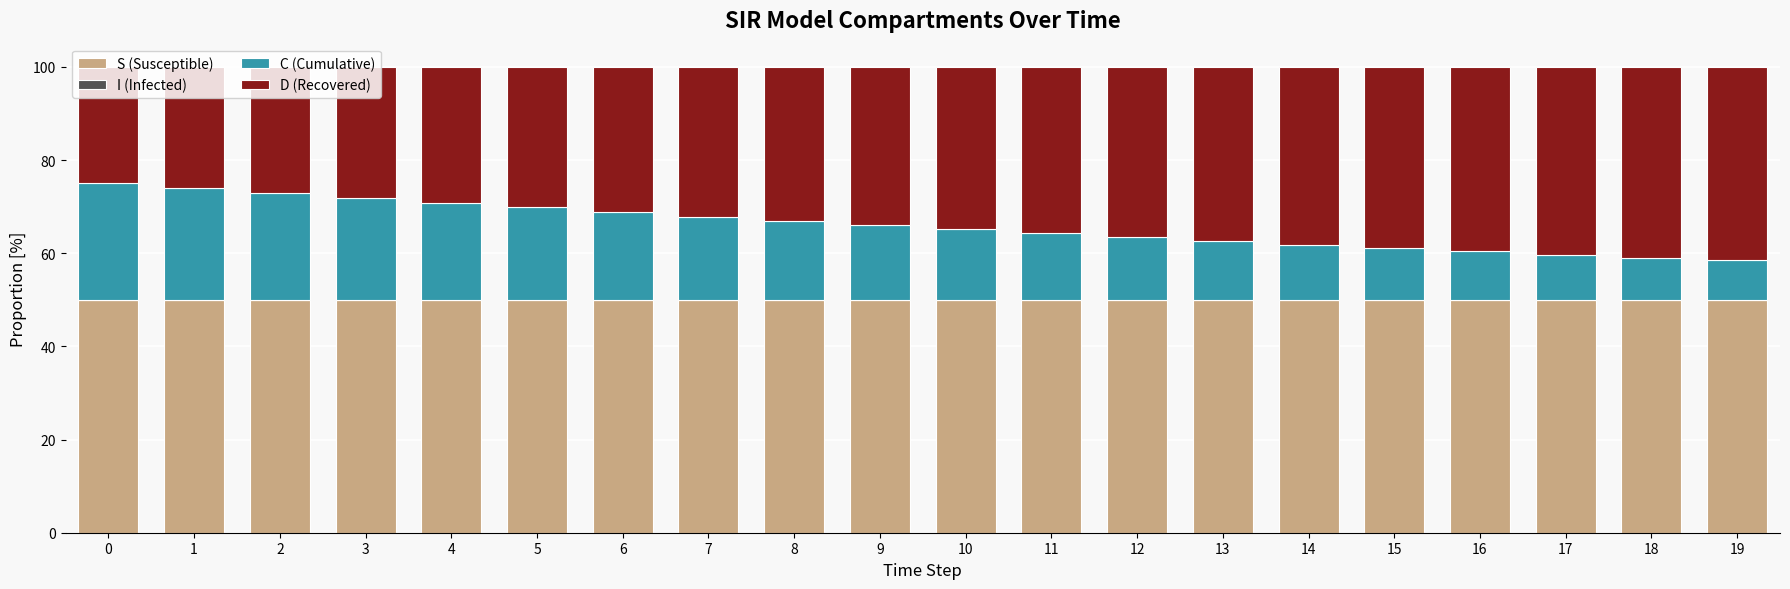

The value of S (Susceptible) at 15 is 50.0. True or false?

True